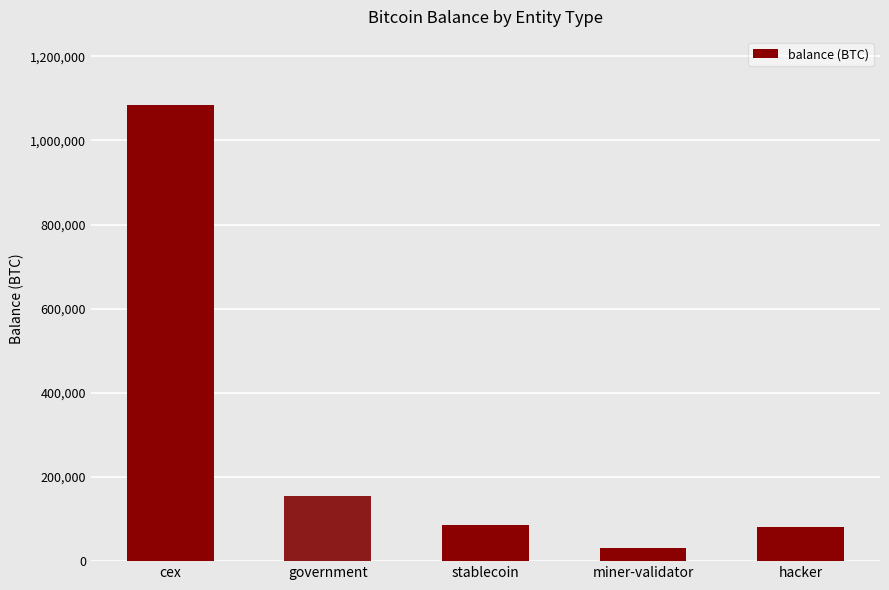

Is it true that the value at government is 99702.1?

False